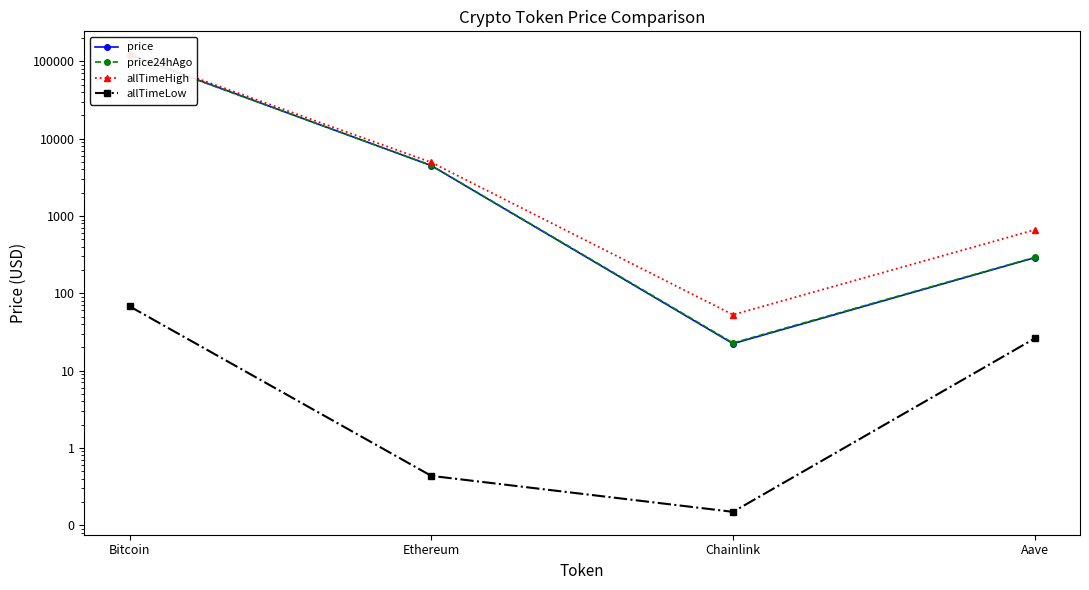

Where is price nearest to the value 60966?

Ethereum